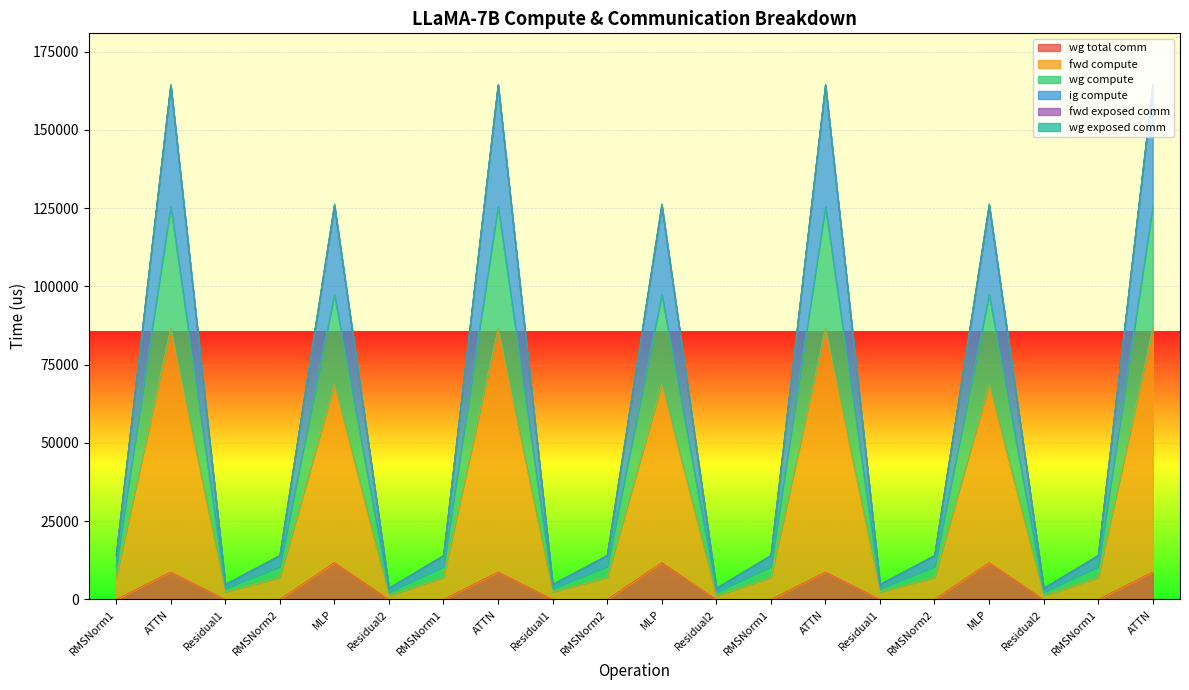

At which label is wg compute closest to 84011?

MLP